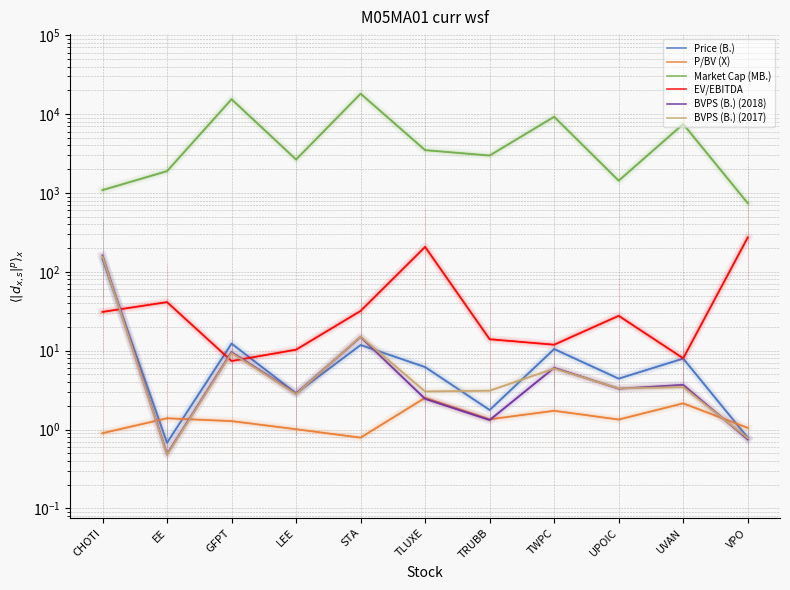

Rank the categories by BVPS (B.) (2017) value from lowest to highest.

EE, VPO, LEE, TLUXE, TRUBB, UPOIC, UVAN, TWPC, GFPT, STA, CHOTI